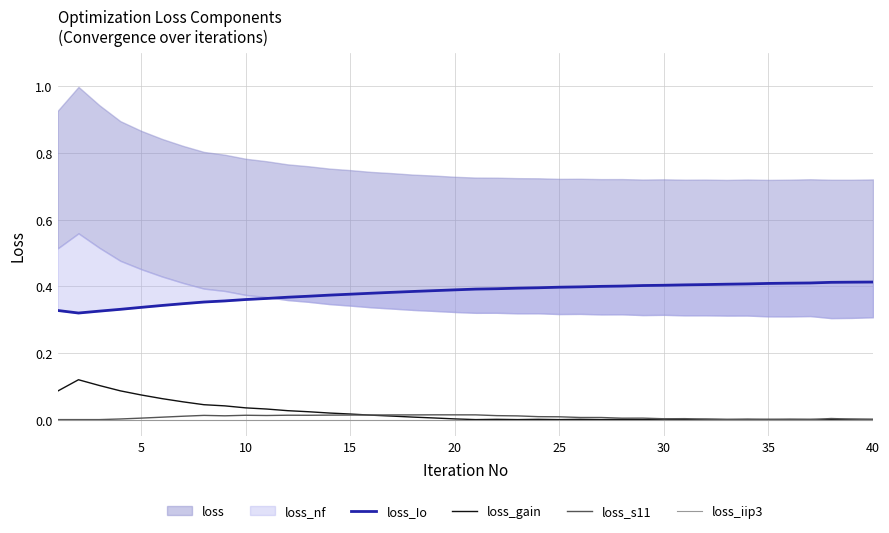

Which series has the largest total across all categories?

loss_Io